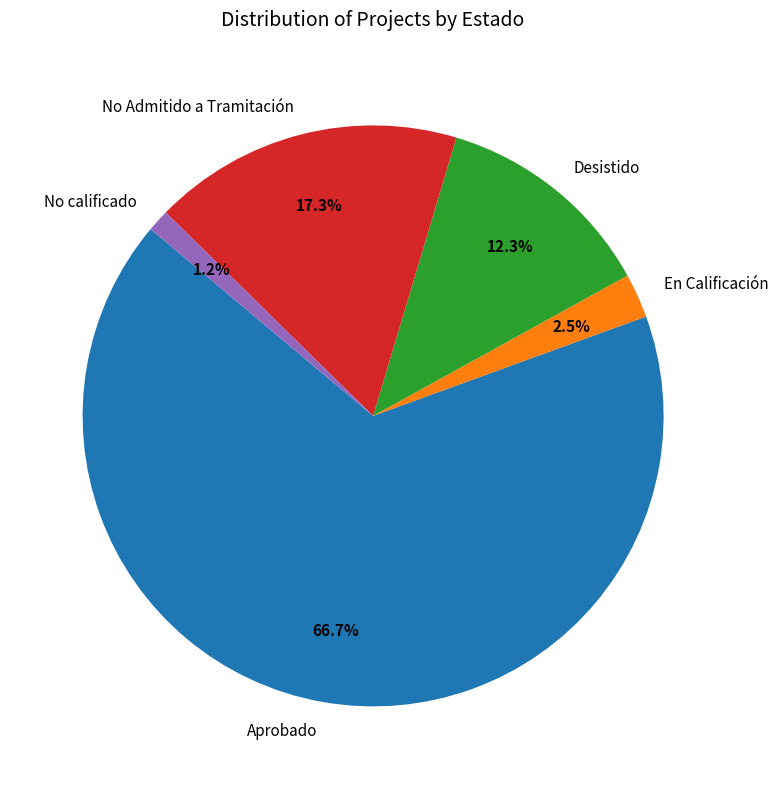

Rank the categories by value from highest to lowest.

Aprobado, No Admitido a Tramitación, Desistido, En Calificación, No calificado